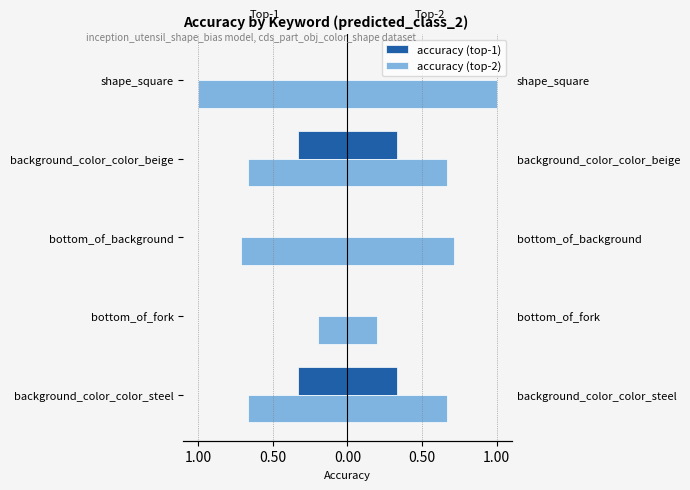

Between bottom_of_background and shape_square, which series saw the biggest shift?

accuracy (top-2)